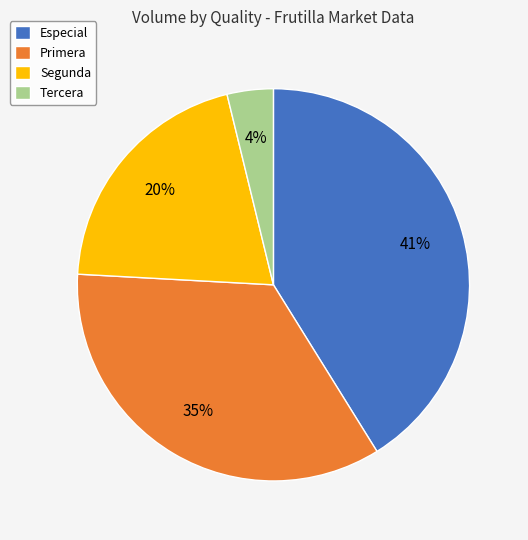

What percentage is the Especial slice, to the nearest percent?

41%